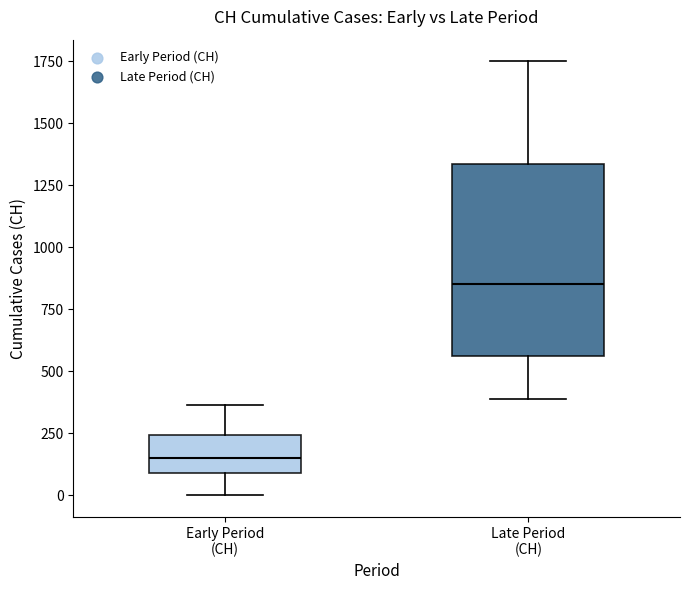

Which box's median line is the highest?

Late Period (CH)